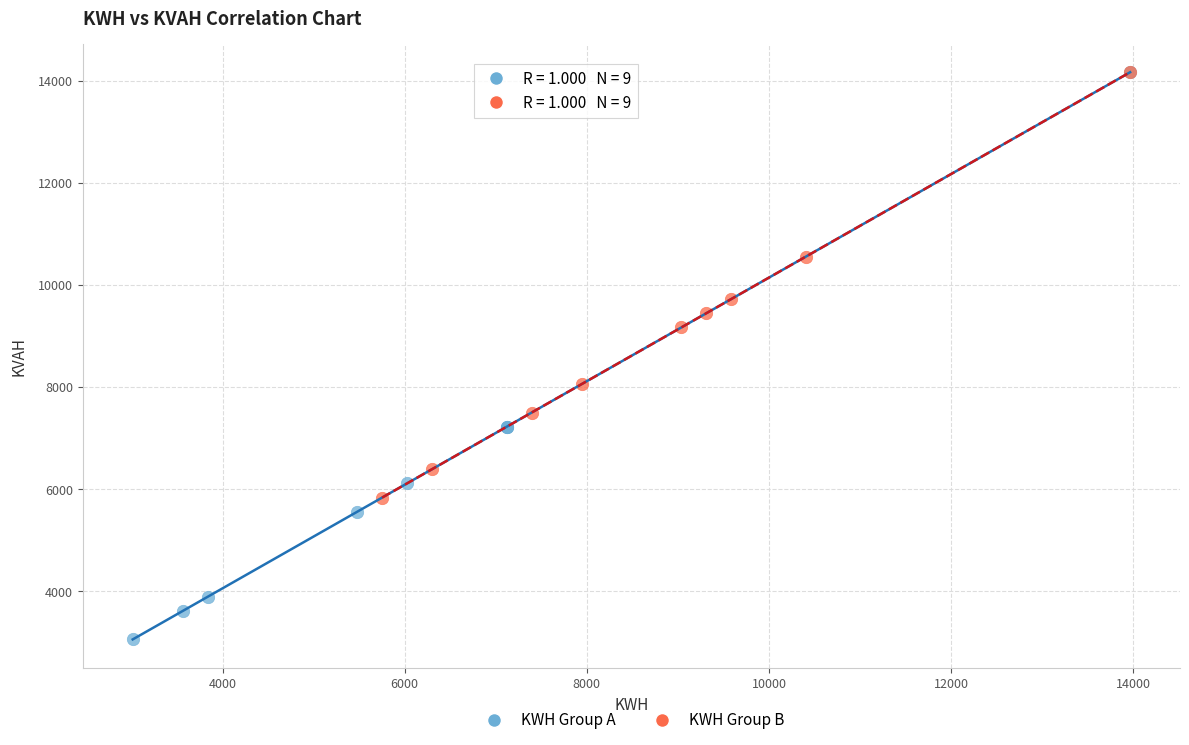

Which series has the widest spread of Y values?

KWH Group A